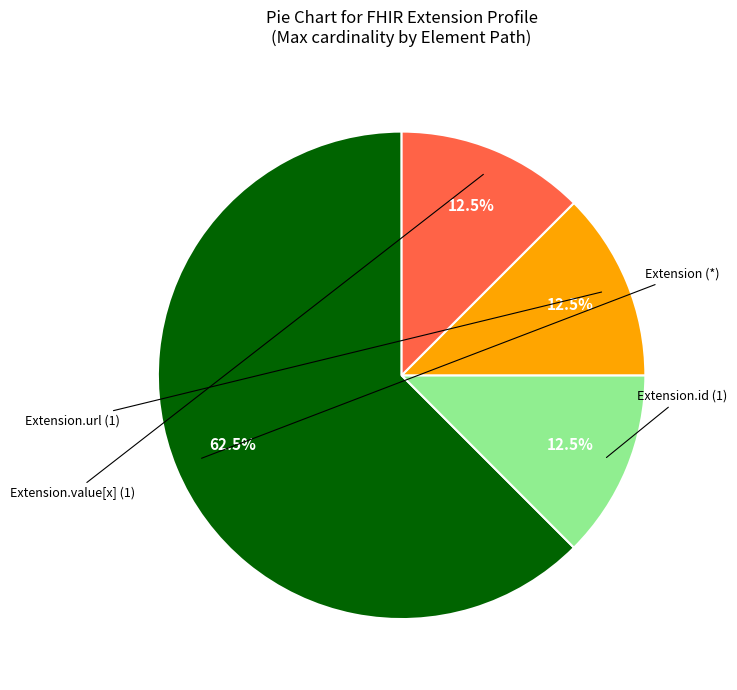

Does any single category account for the majority?

Yes